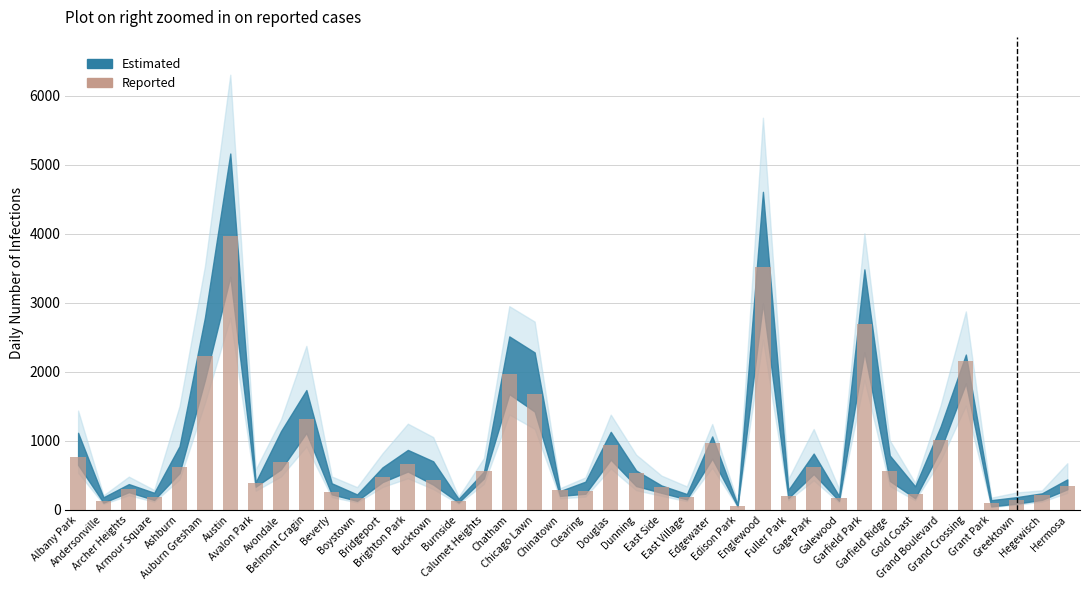

How many bars are there in total?

40